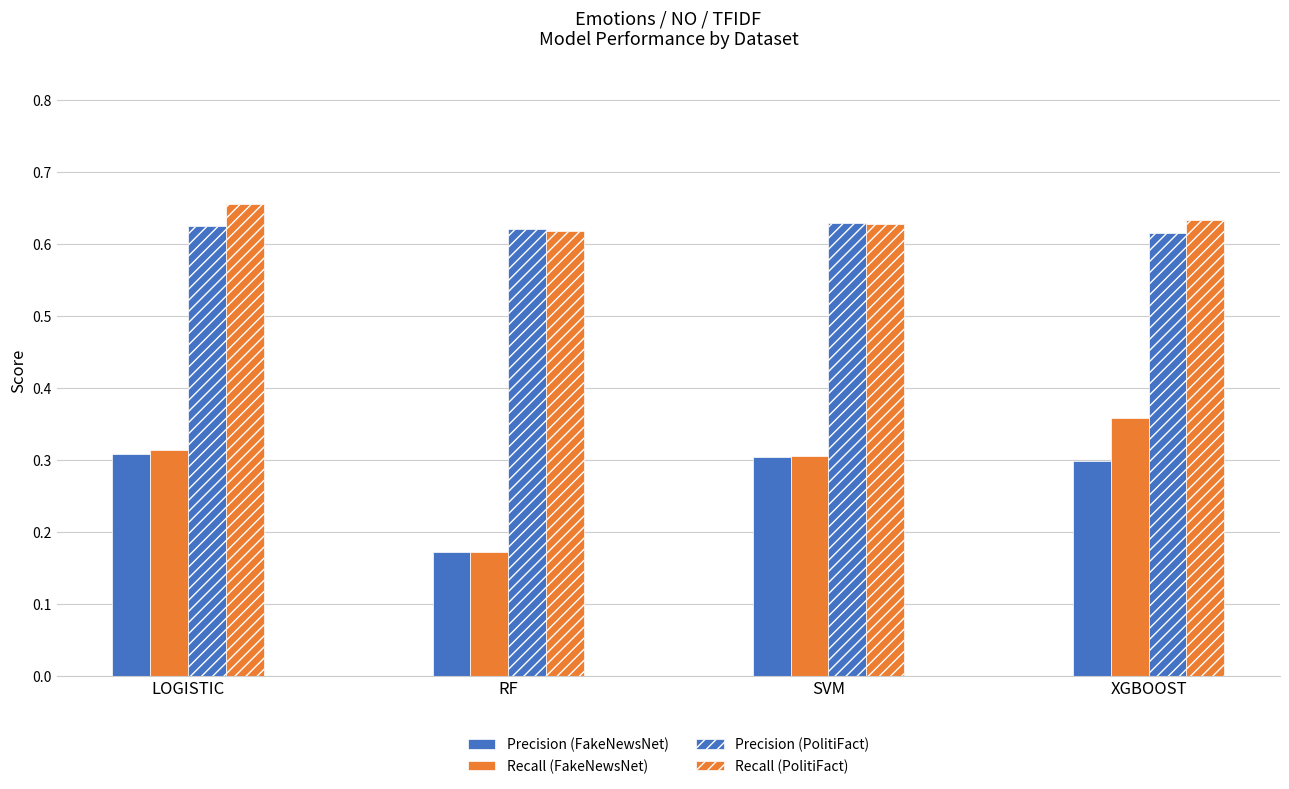

What position from the left is LOGISTIC?

1